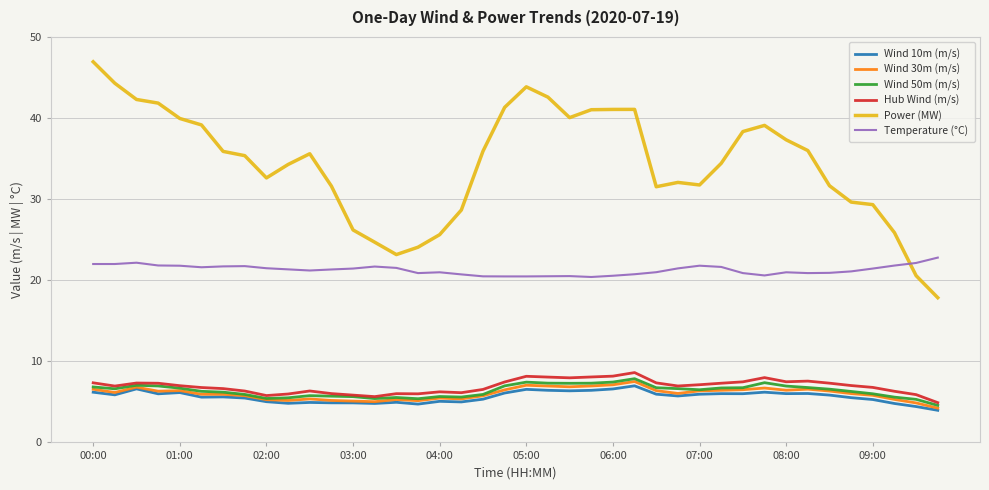

True or false: Power (MW) and Wind 10m (m/s) cross at least once.

False